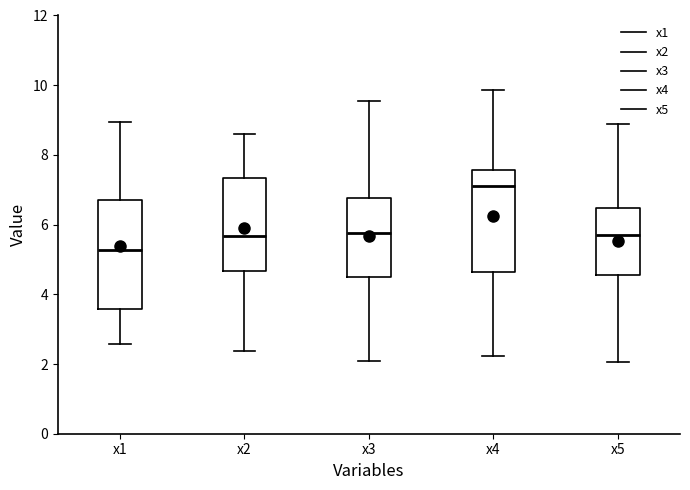

Where is the upper edge of the box for x2 on the y-axis? The values are not printed on the chart, so give them approximately, as read against the axis.

7.4